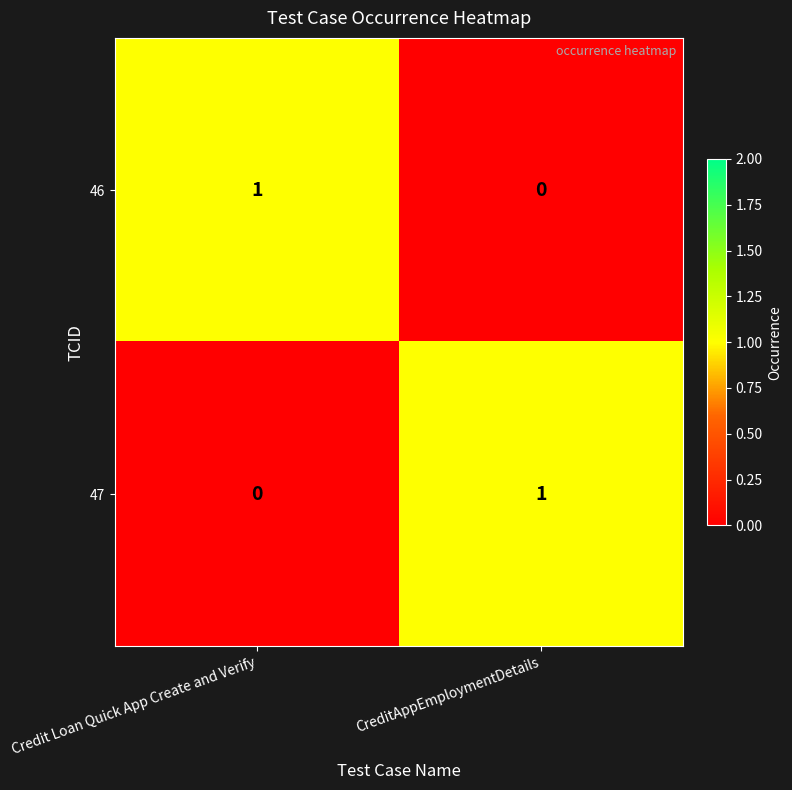

True or false: 47 has a value of 0 at CreditAppEmploymentDetails.

False